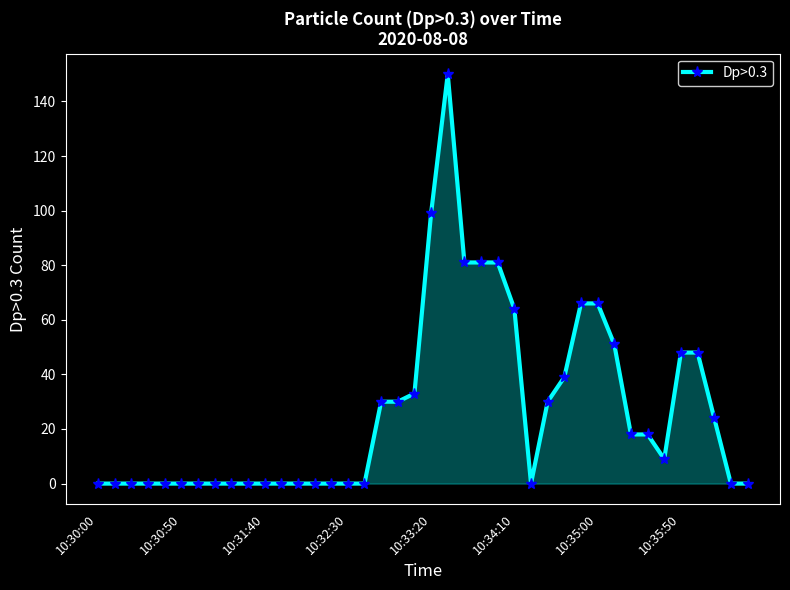

True or false: the data has more than 0 interior local peaks.

True